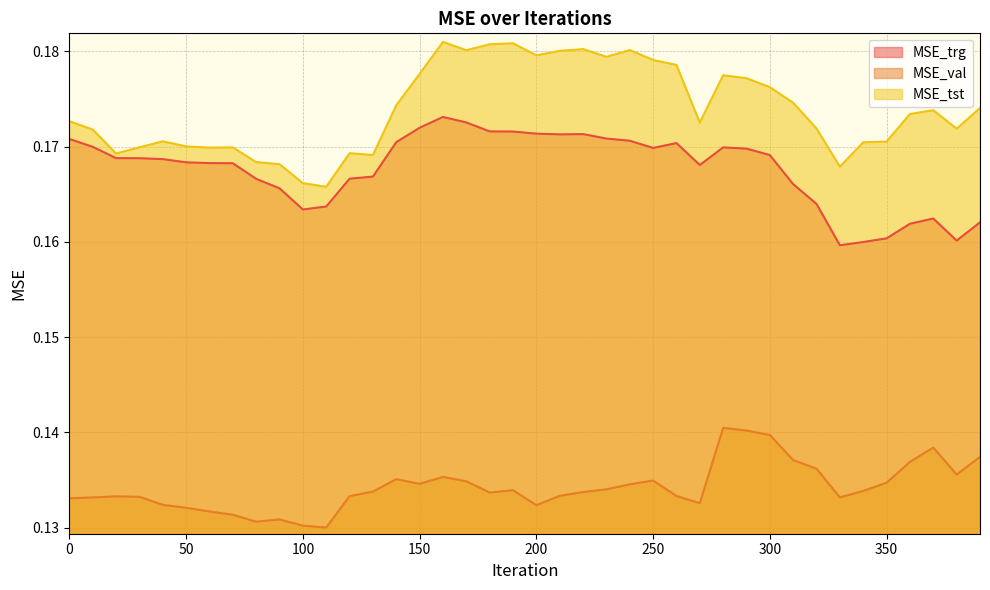

At which category does MSE_val reach its first local peak?

20